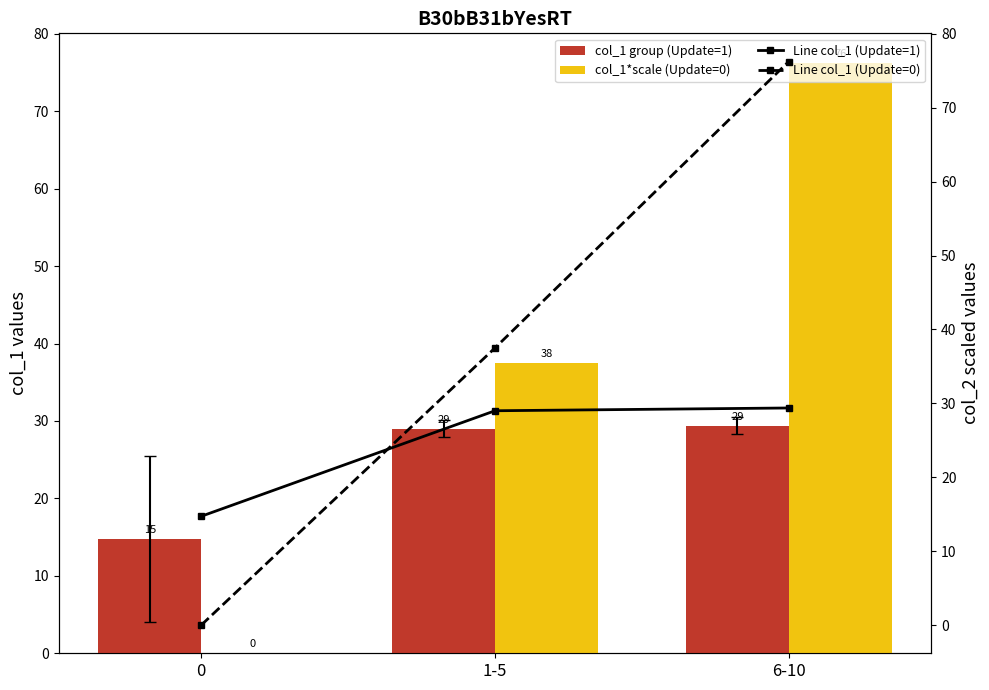

What is the sum of all col_1 (Update=1) values?

73.1